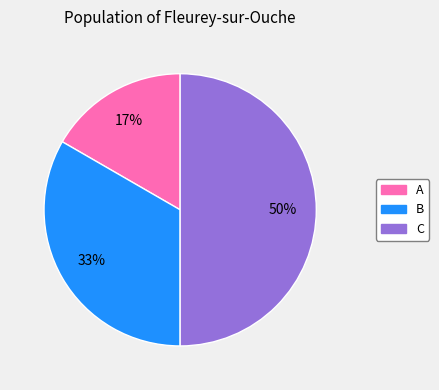

To the nearest percent, what is the average slice percentage?

33%